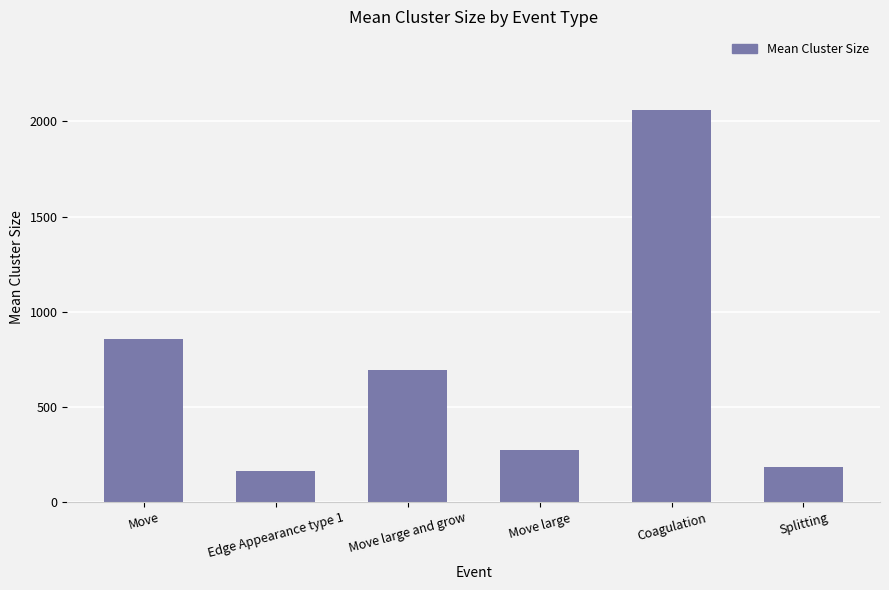

Reading left to right, what are all the values shown in this chart?

Move=857.3	Edge Appearance type 1=163.0	Move large and grow=691.0	Move large=271.0	Coagulation=2061.0	Splitting=184.0